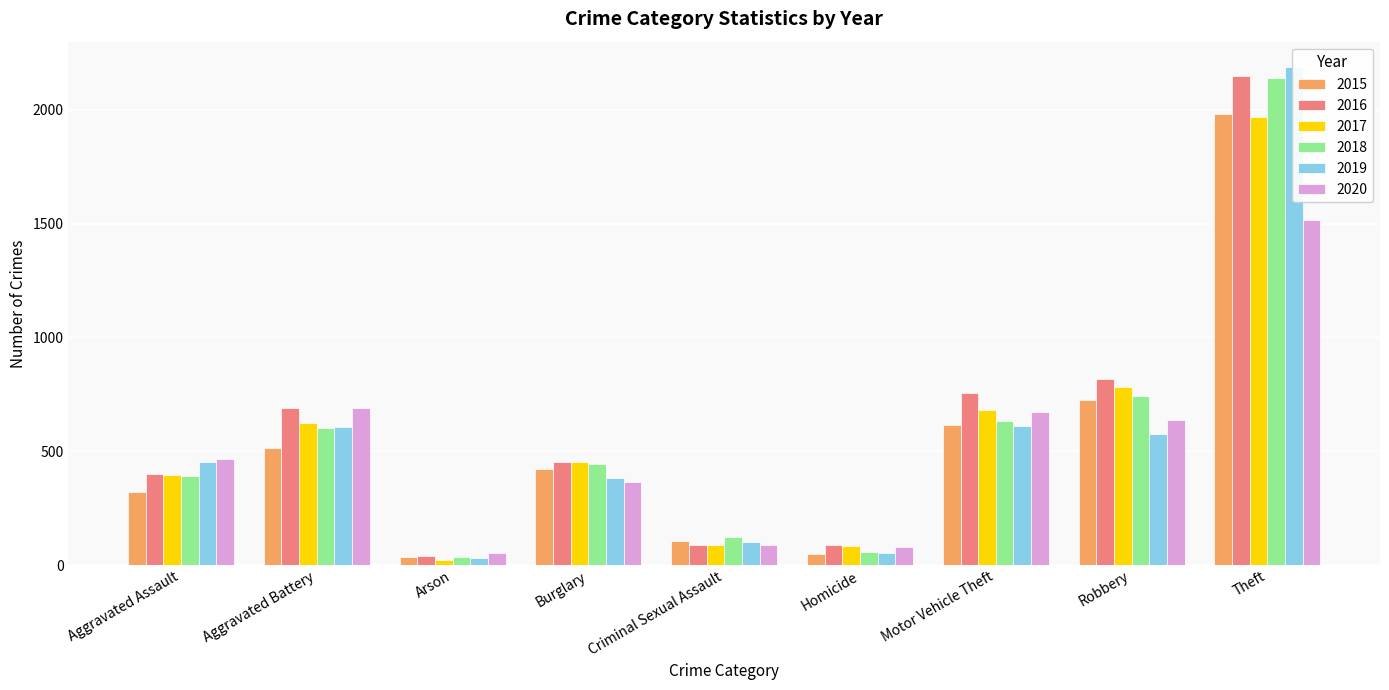

What are all the series names shown in the legend?

2015, 2016, 2017, 2018, 2019, 2020